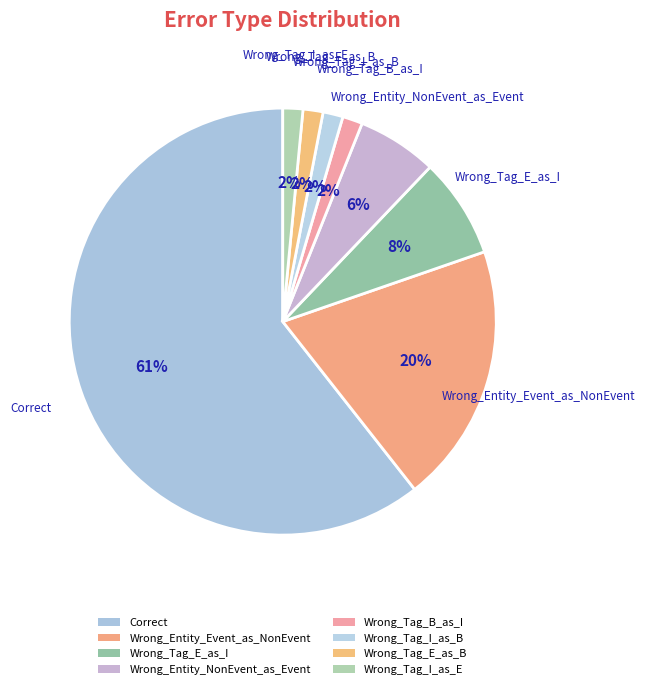

Is it true that Correct is 61% of the pie?

True